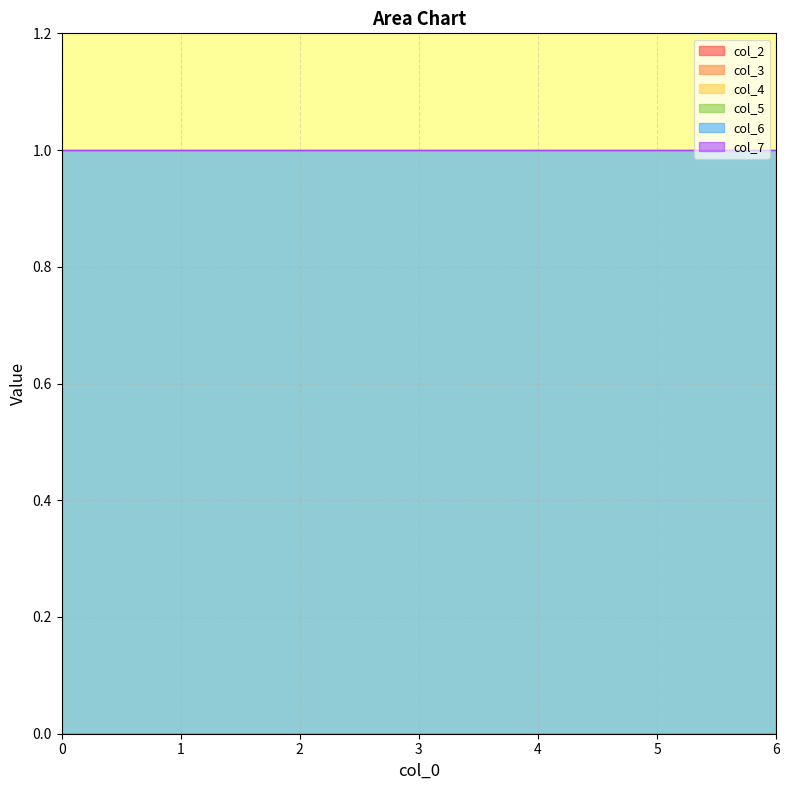

At how many categories does at least one series exceed 0?

7